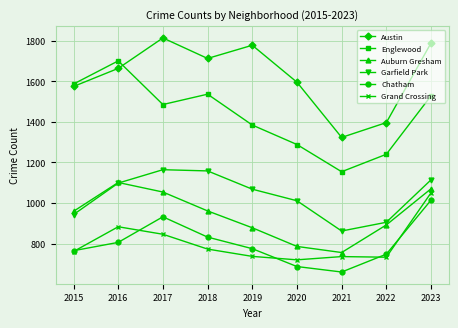

Which category has the highest value across all series?

2017